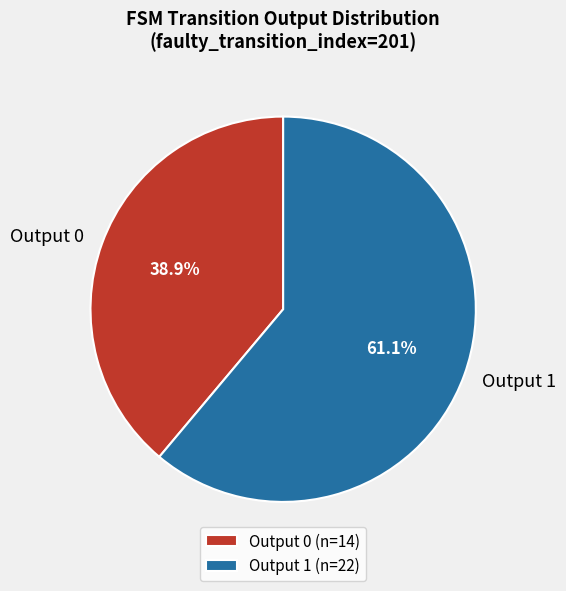

What is the total percentage of Output 0 and Output 1?

100.0%